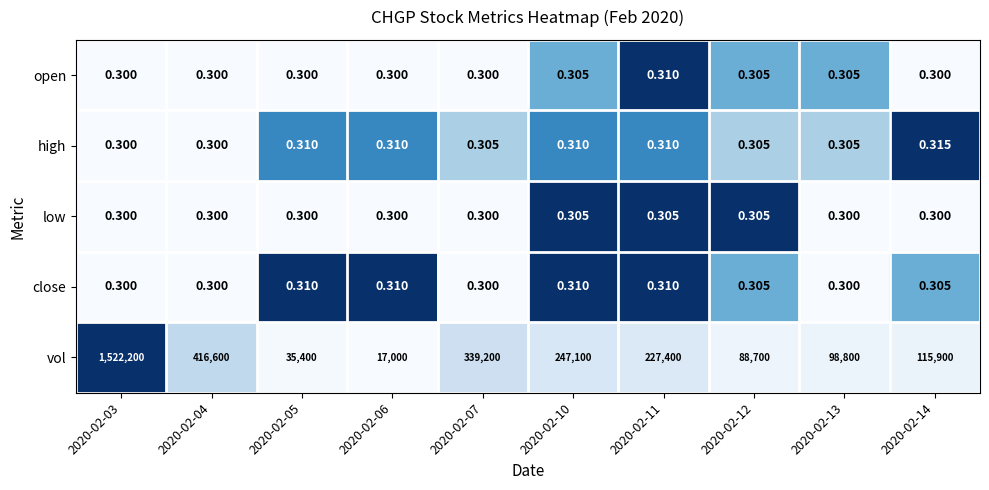

Which series has the largest total across all categories?

vol